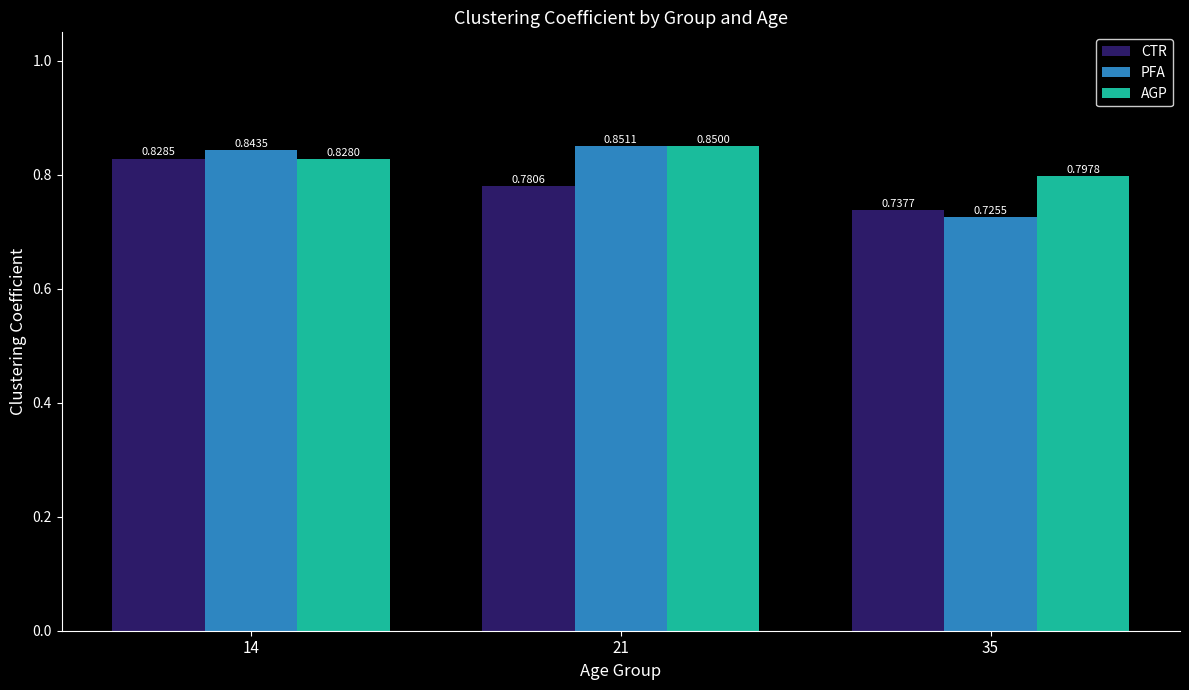

Is it true that PFA equals 0.6 at 21?

False